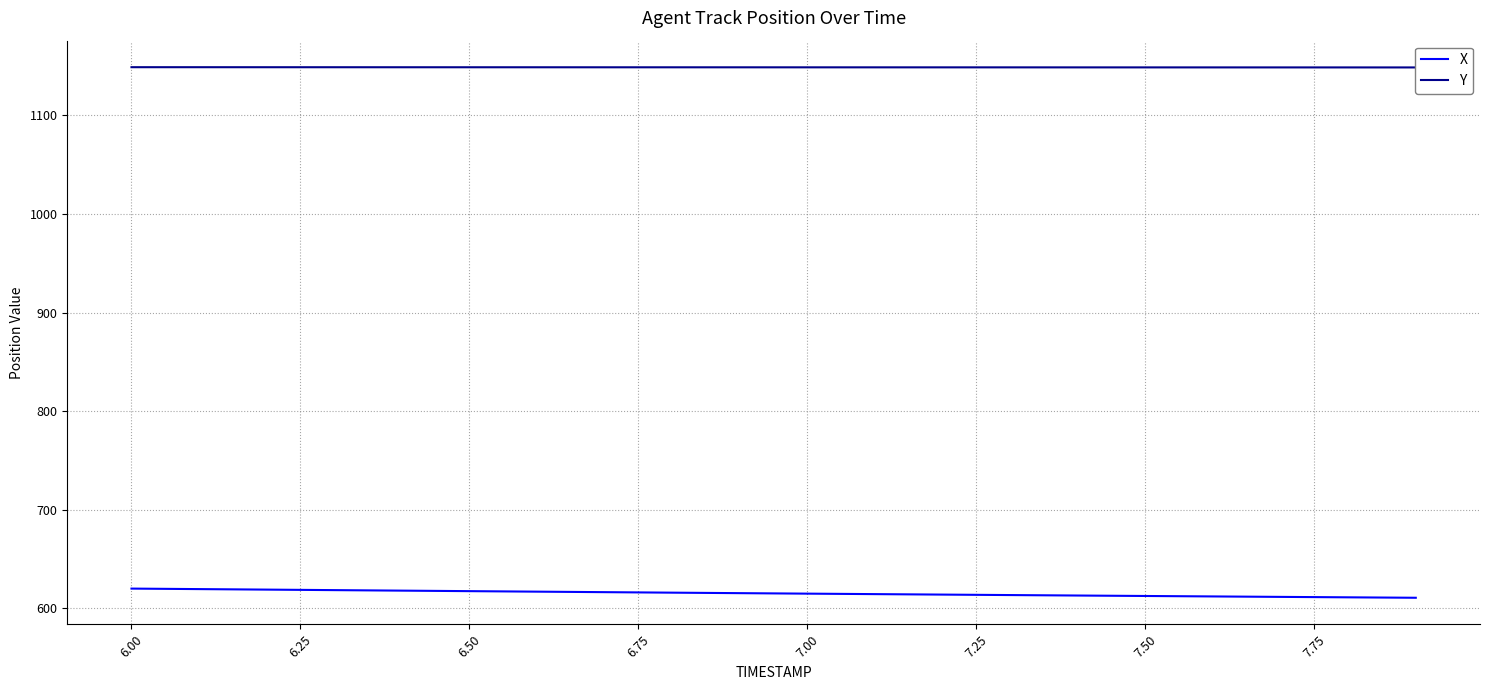

What is the highest value of the X series?

619.9